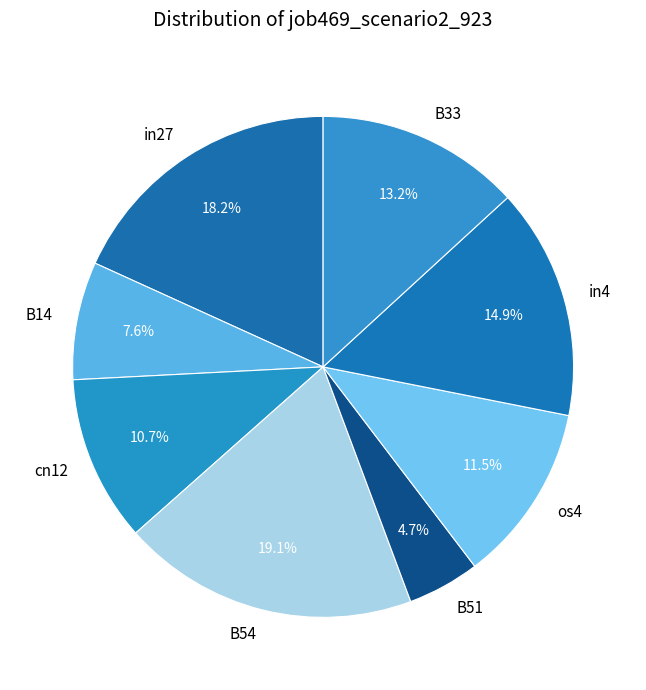

Which slice is the largest?

B54